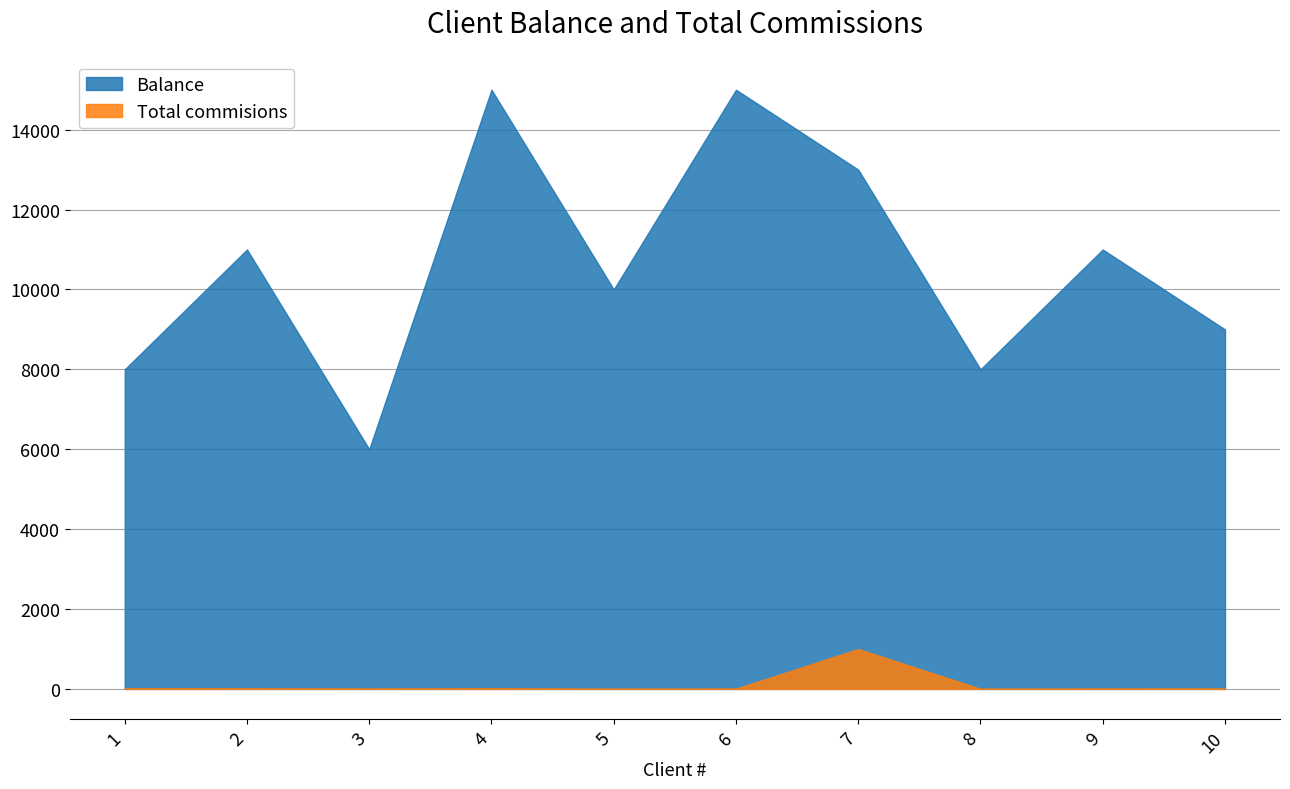

What is the sum of the Total commisions values at 2 and 10?

15